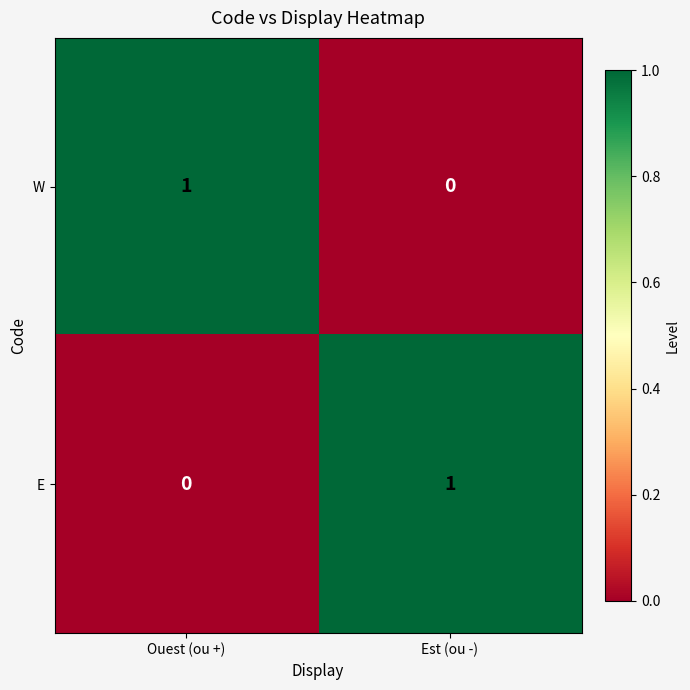

At which label is W closest to 0?

Est (ou -)